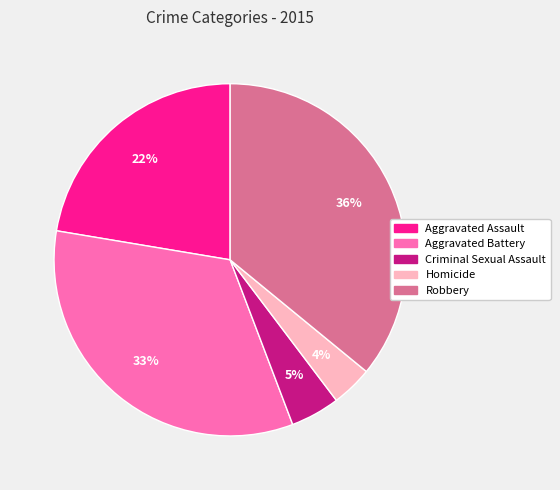

What percentage is the Homicide slice, to the nearest percent?

4%